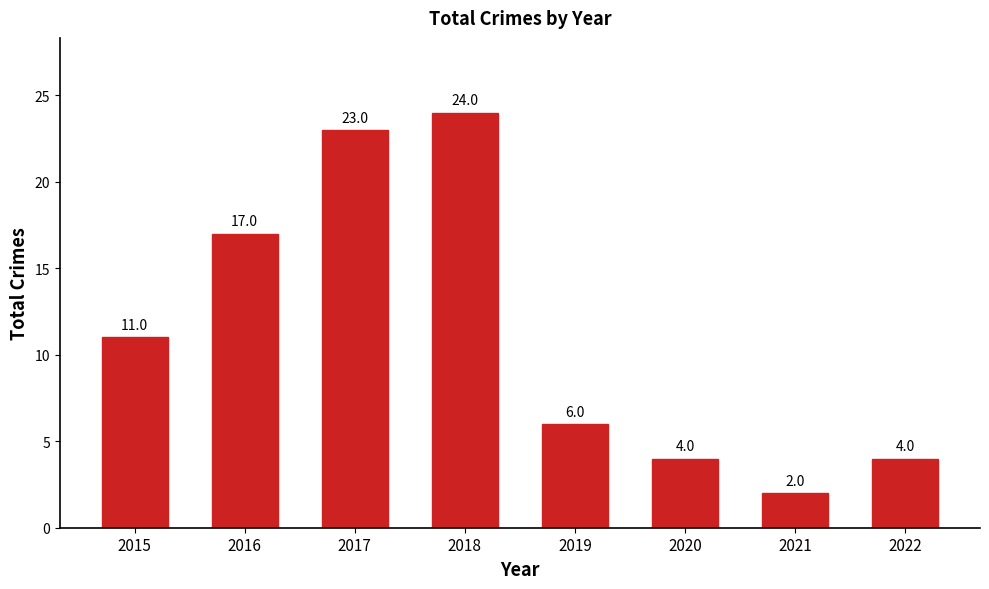

Is it true that the value at 2016 is 17?

True